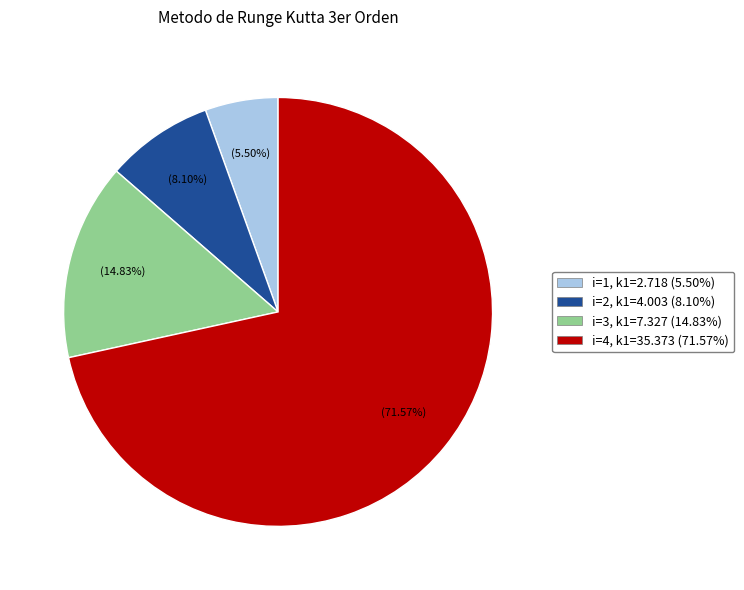

To the nearest percent, what percentage of the pie is i=2?

8%